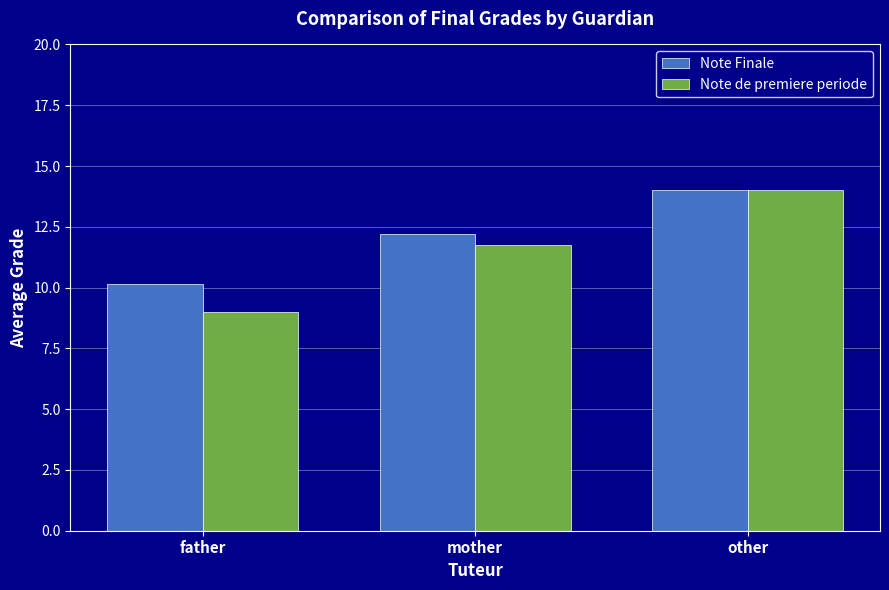

At father, list the series in order from largest to smallest.

Note Finale, Note de premiere periode